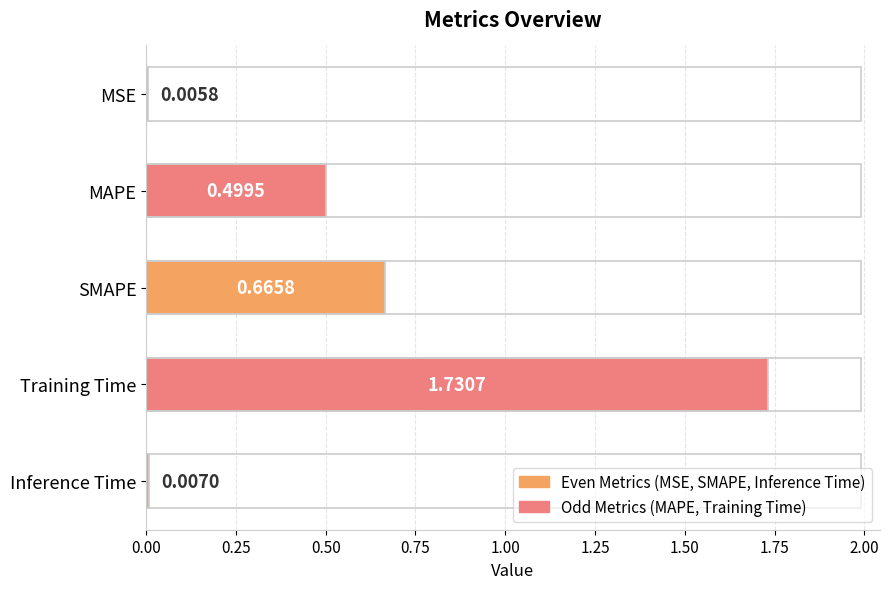

Which has a higher value, MSE or Inference Time?

Inference Time